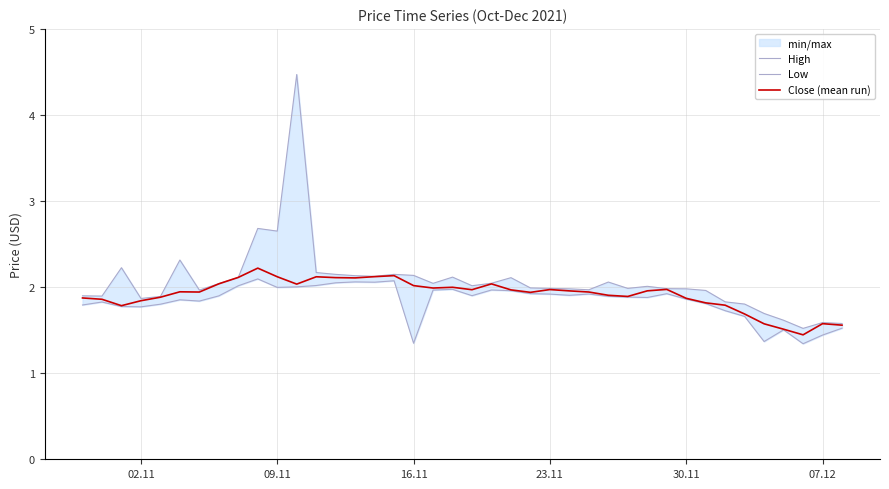

True or false: Low and Close (mean run) intersect in this chart.

False